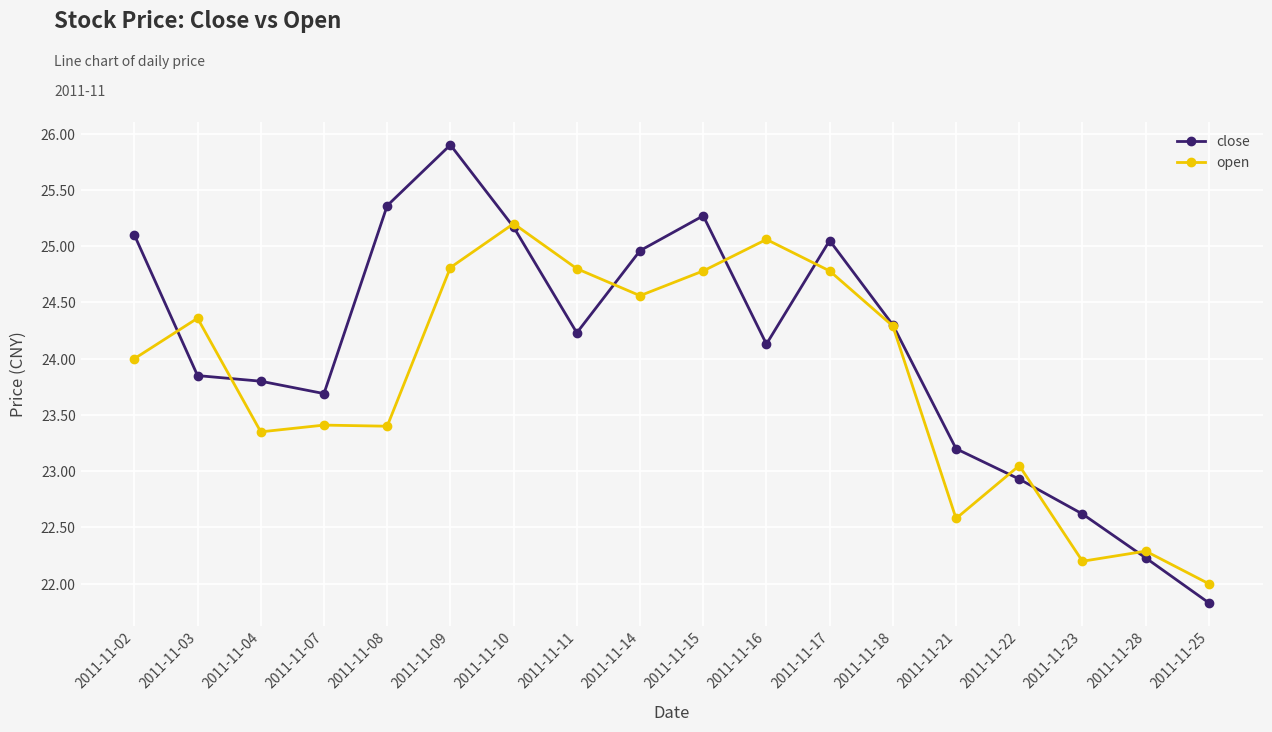

At which category does open reach its first local valley?

2011-11-04